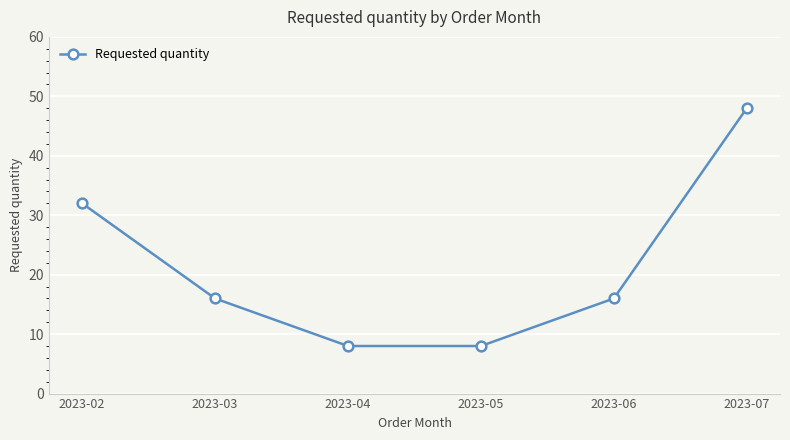

Approximately how many times larger is the value at 2023-04 compared to 2023-07?

0.2